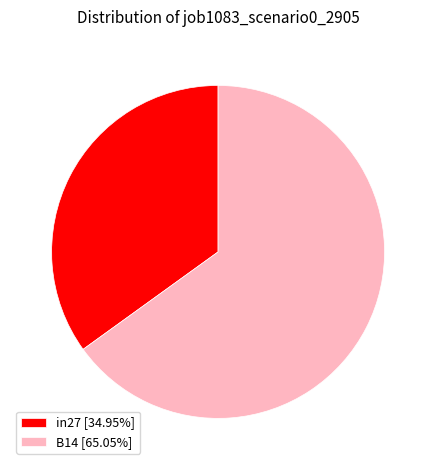

Combined, do B14 [65.05%] and in27 [34.95%] account for over 50%?

Yes